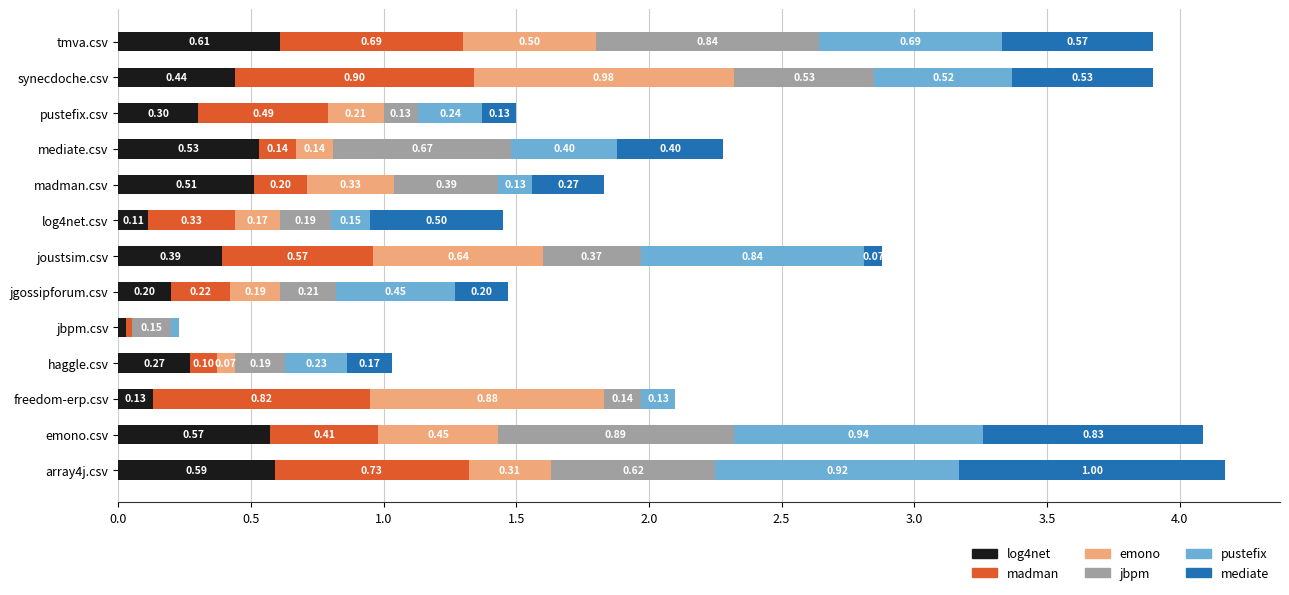

What is the total value across all series at pustefix.csv?

1.5